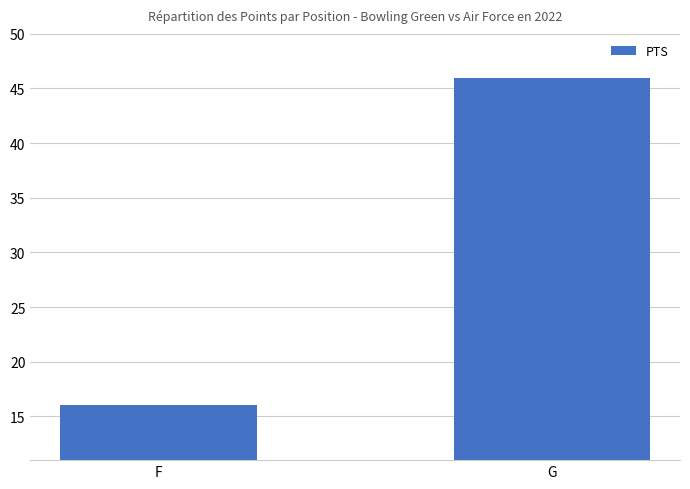

Read the value at G, to the nearest 5.

45